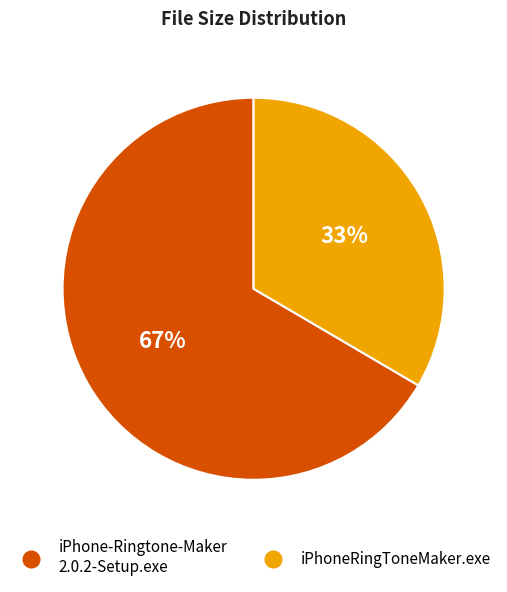

Is there a majority slice in this chart?

Yes